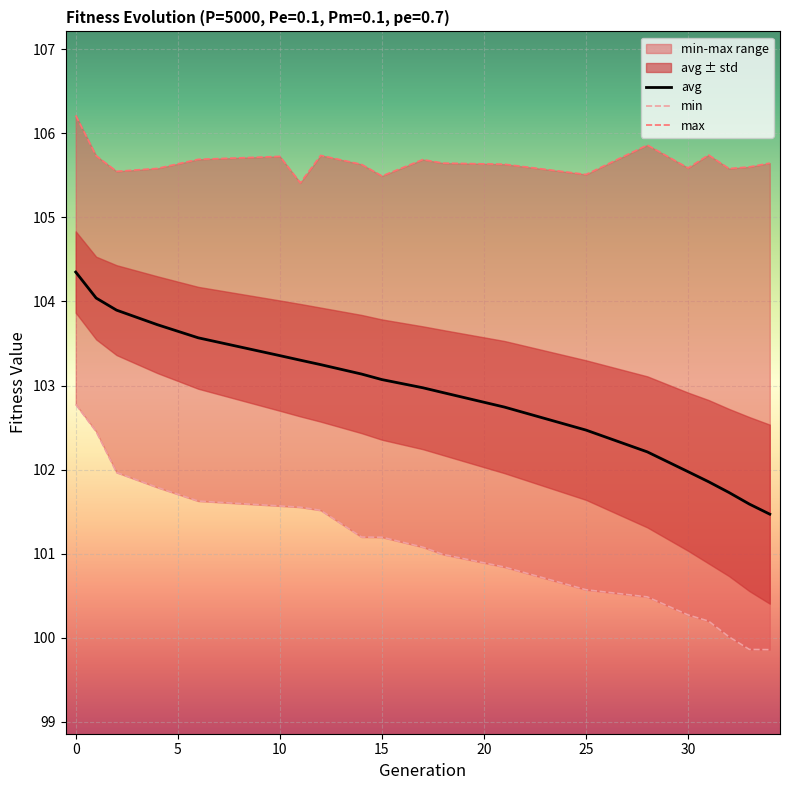

What is the sum of all avg values?

2057.6